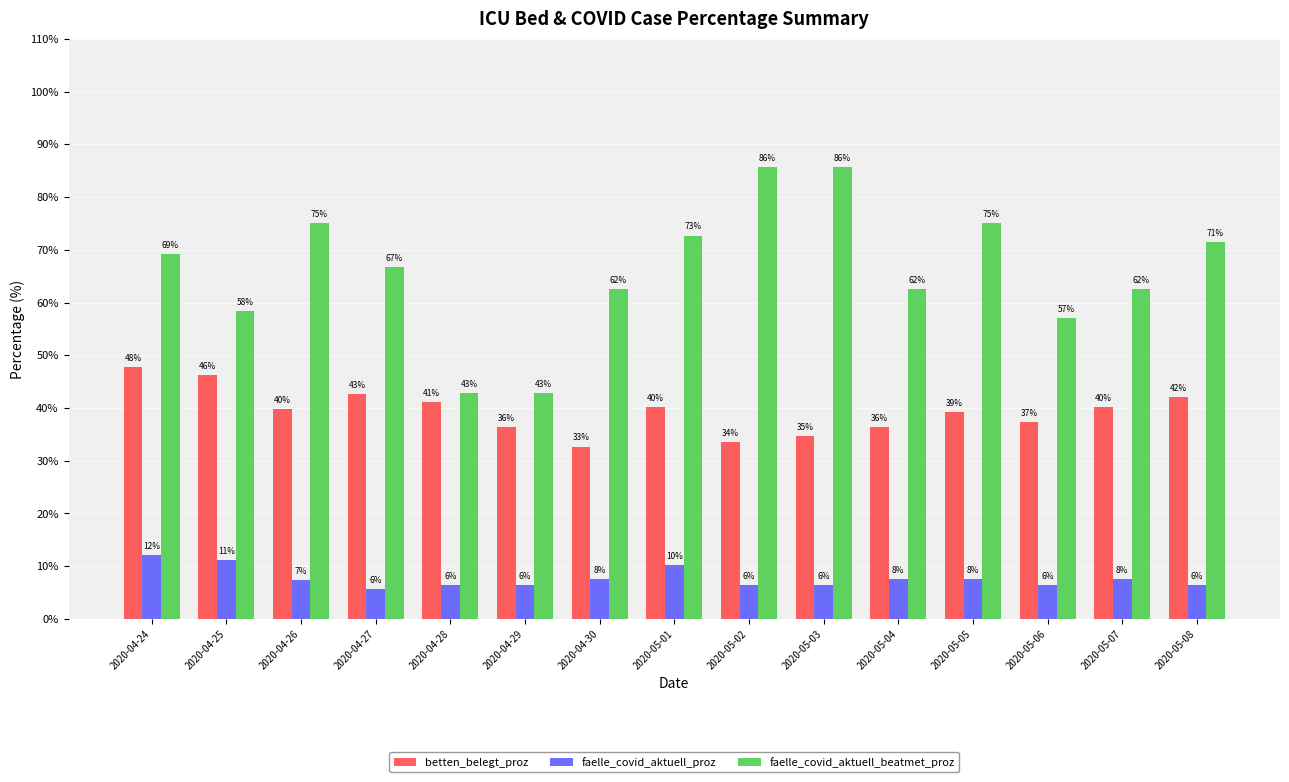

How many groups of bars are there?

15